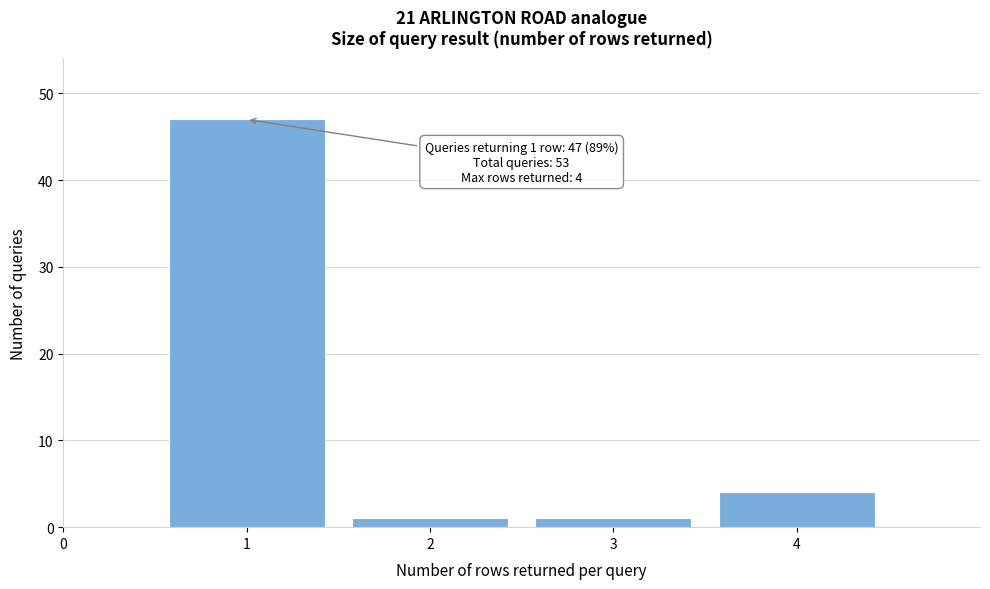

Over which range of the x-axis is the bar tallest?

0.5 to 1.5